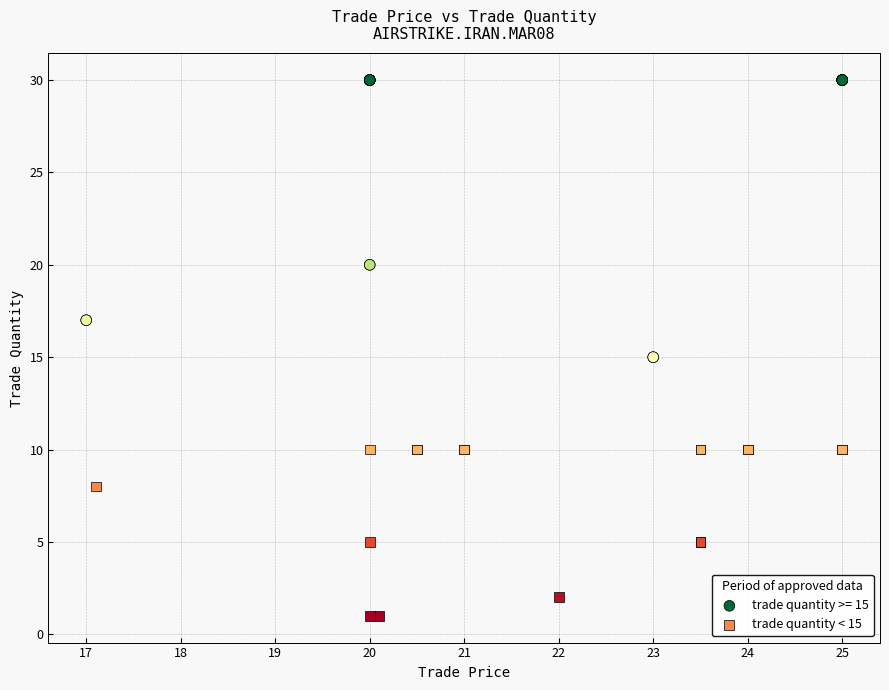

Which series has the largest Y range (max minus min)?

trade quantity >= 15